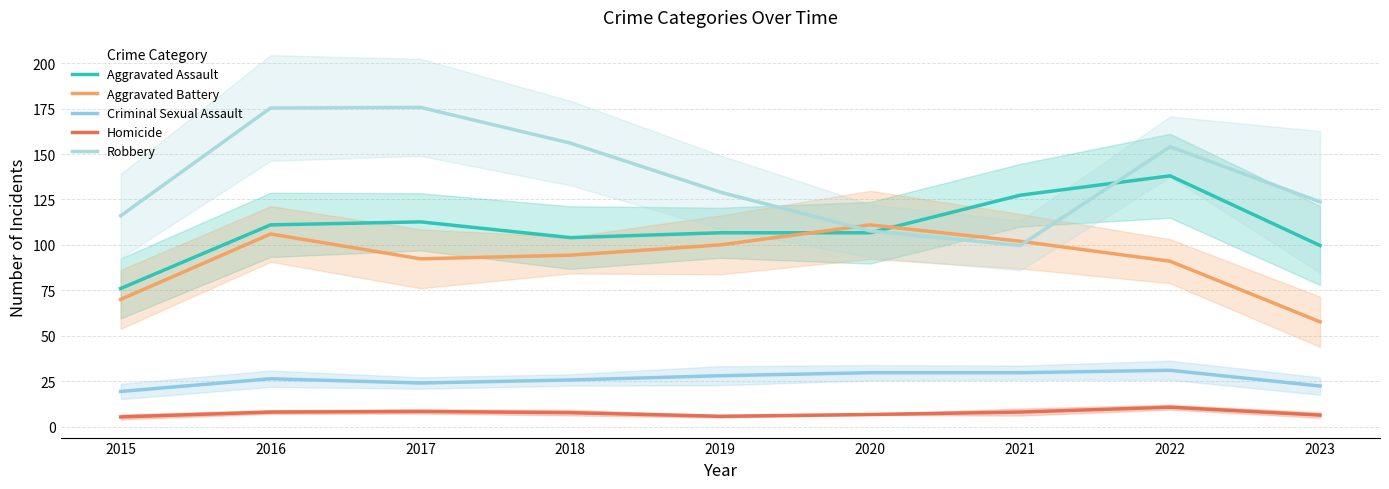

What is the value of the Homicide point at the 1st from the left?

5.3